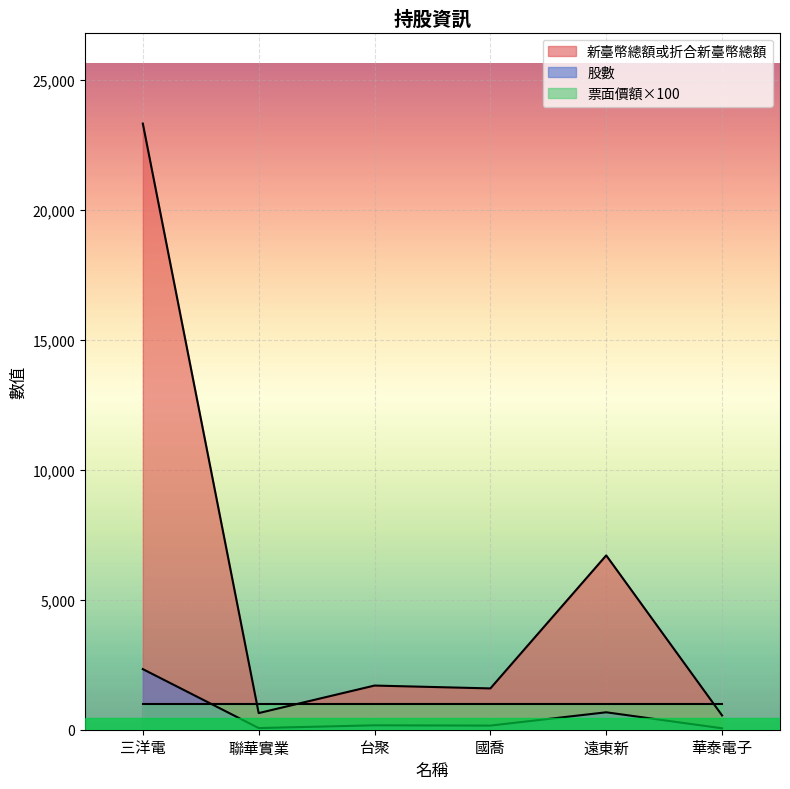

The value of 股數 at 國喬 is 928. True or false?

False